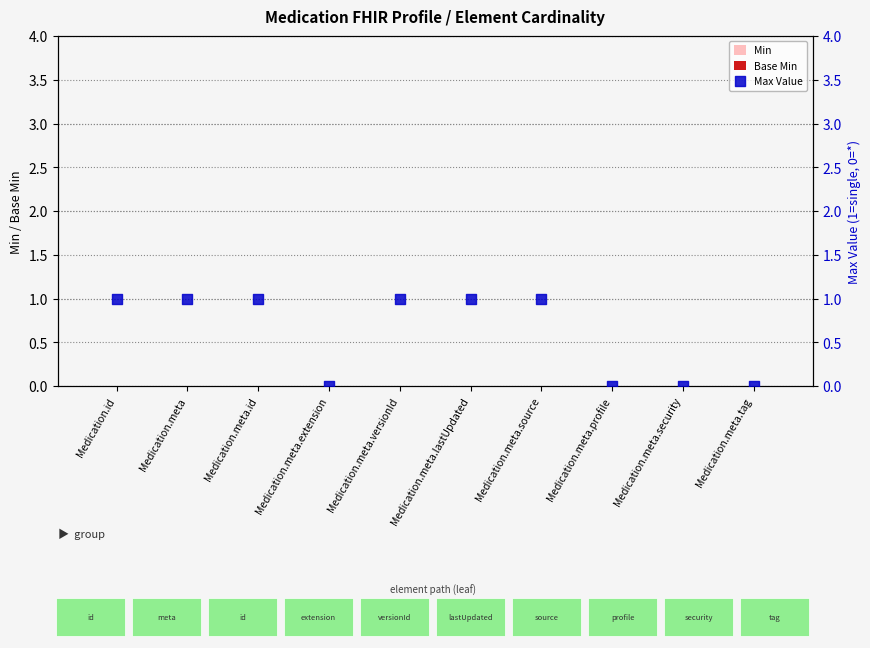

Which series has the largest total across all categories?

Max Value